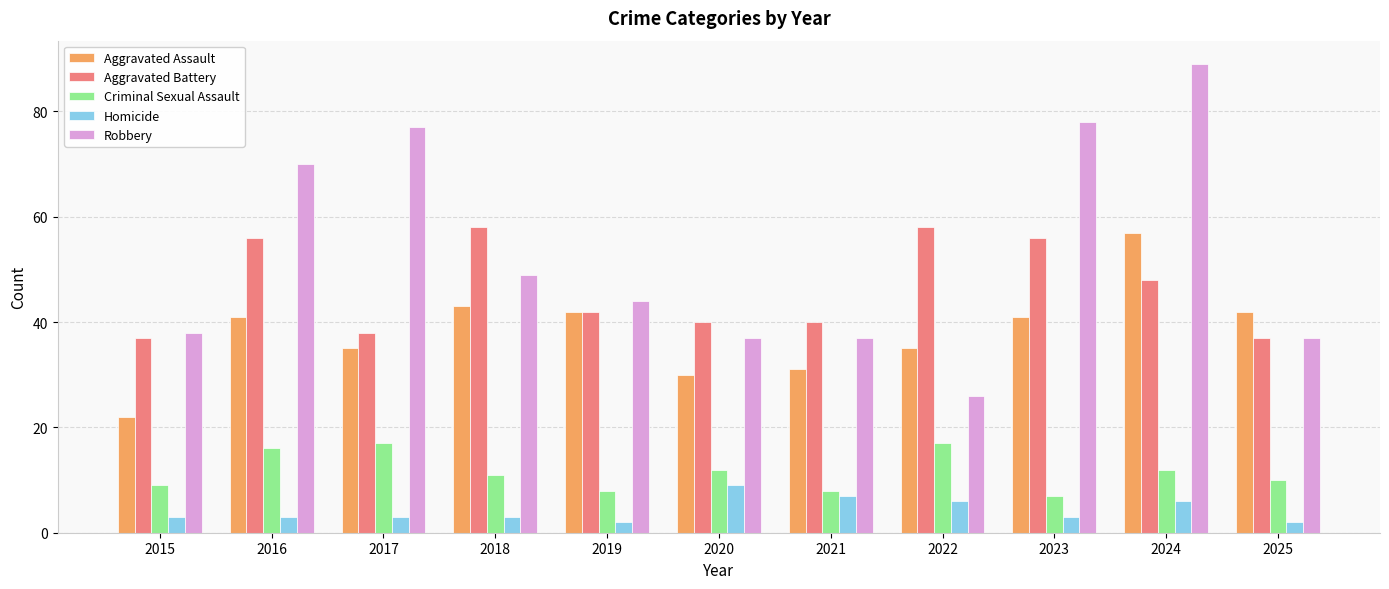

Which category has the highest value across all series?

2024